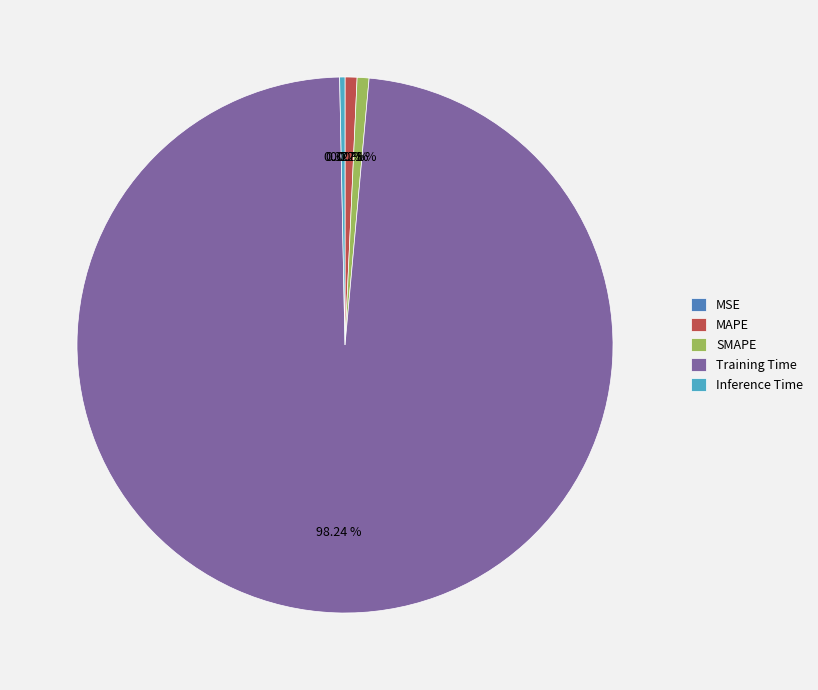

Is there any slice that represents more than half of the pie?

Yes